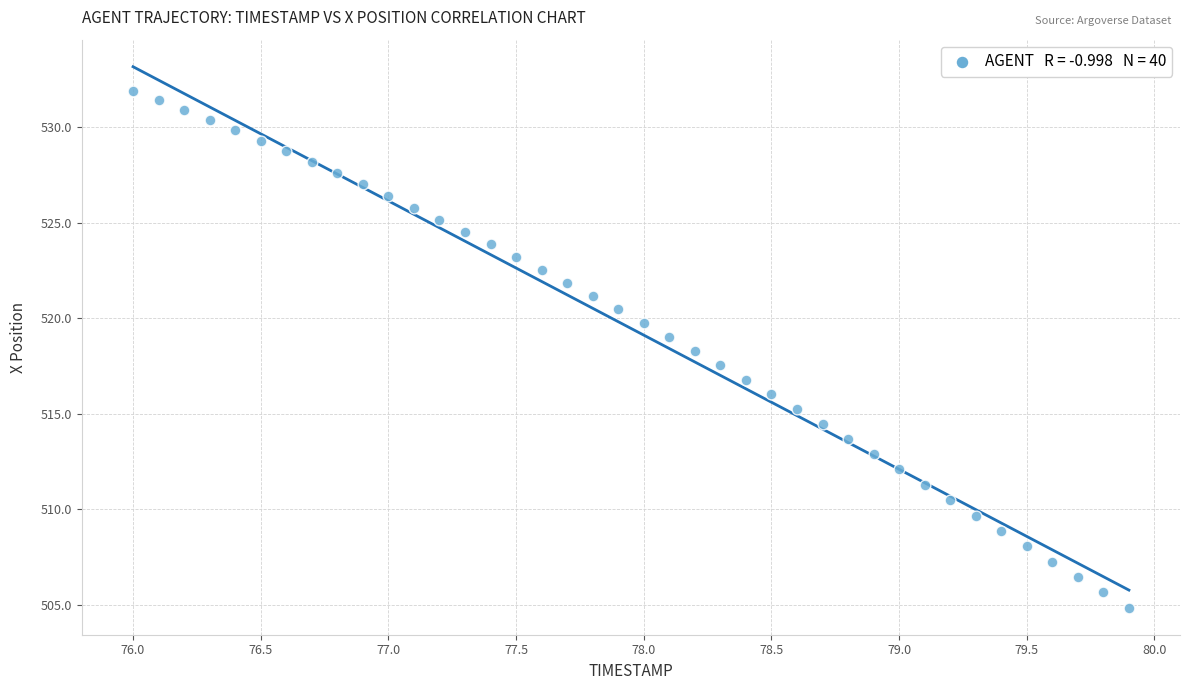

What is the range of X values (max minus min)?

3.9